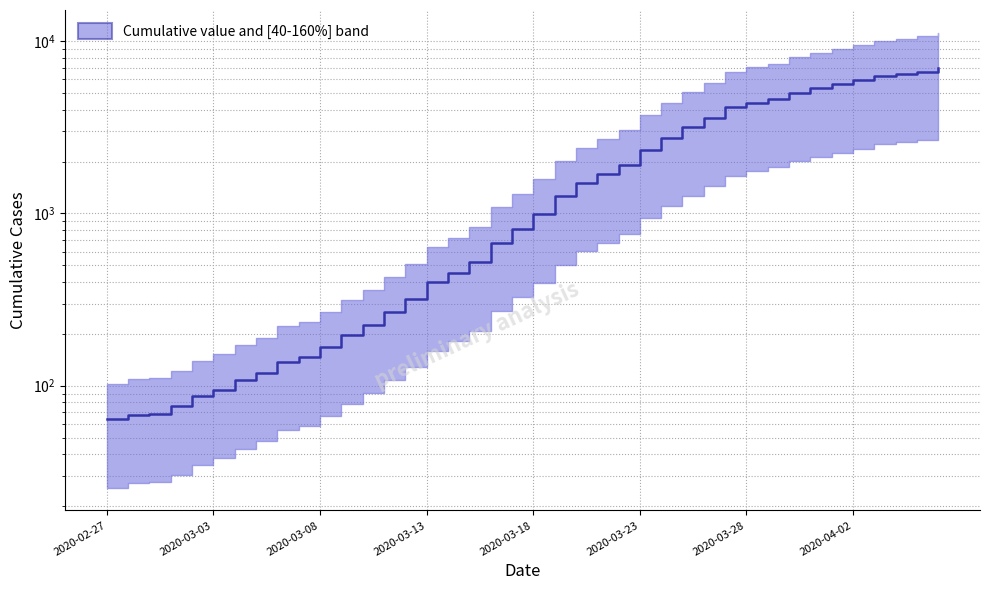

What position from the left is 2020-03-25?

28